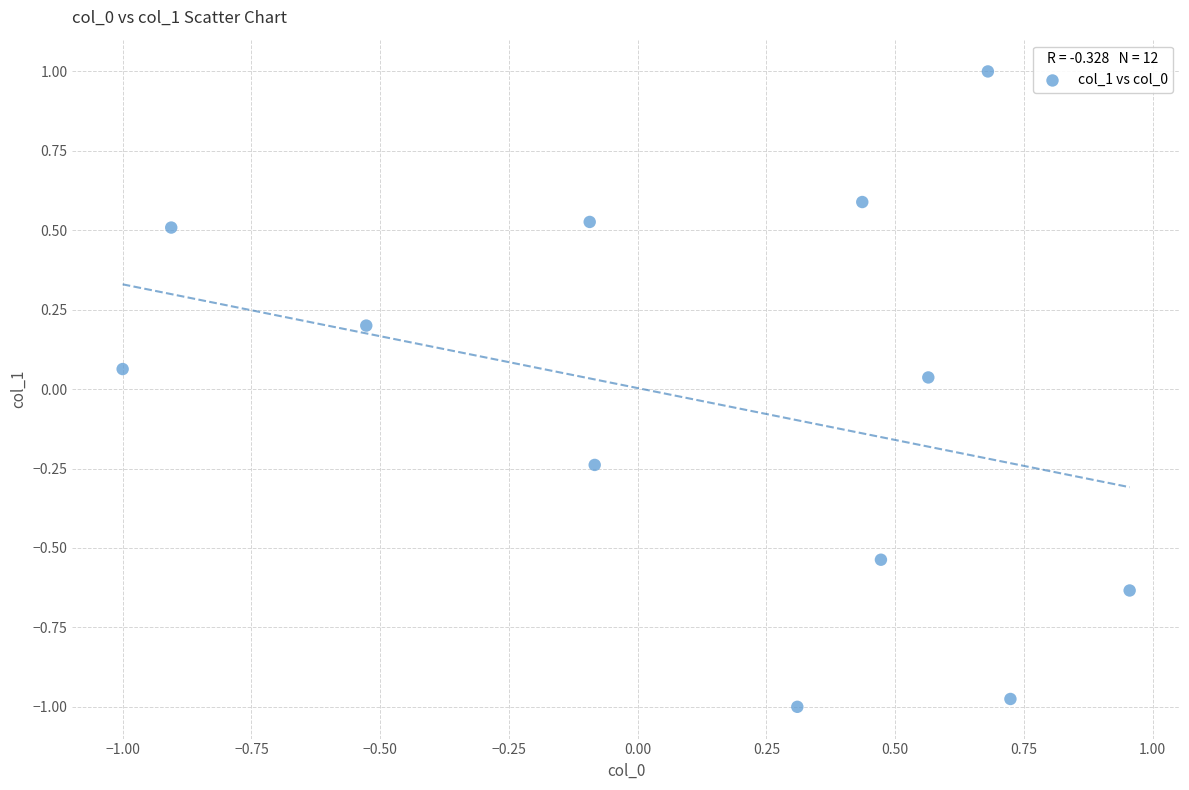

What is the range of X values (max minus min)?

2.0